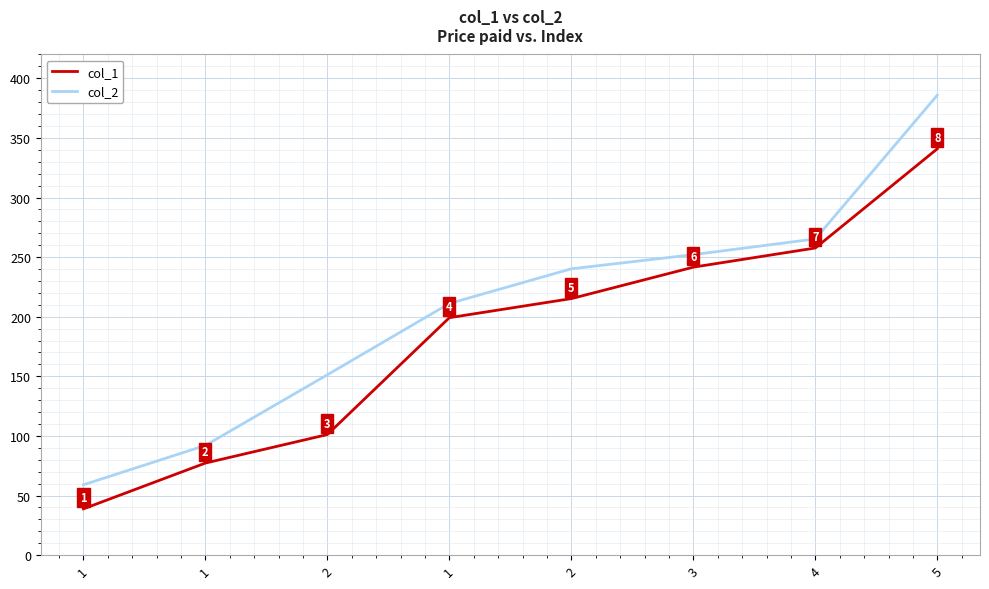

True or false: col_2 has more than 0 interior local peaks.

False